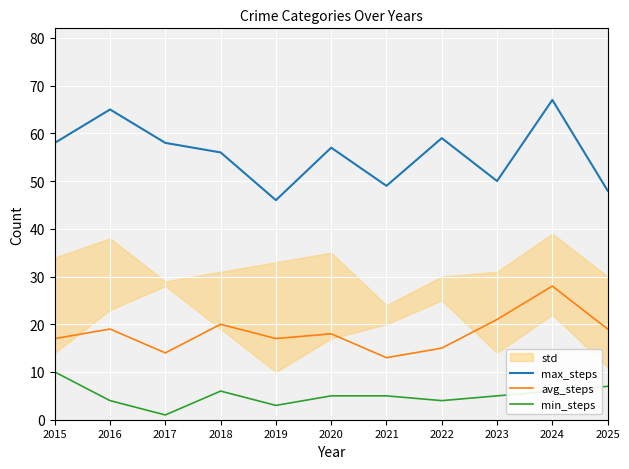

Which series has the largest total across all categories?

max_steps